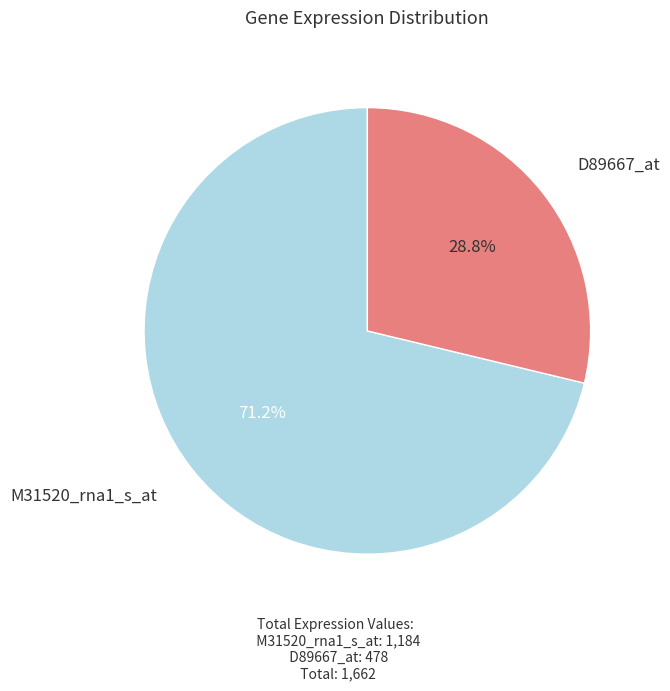

Which category has the biggest portion of the pie?

M31520_rna1_s_at